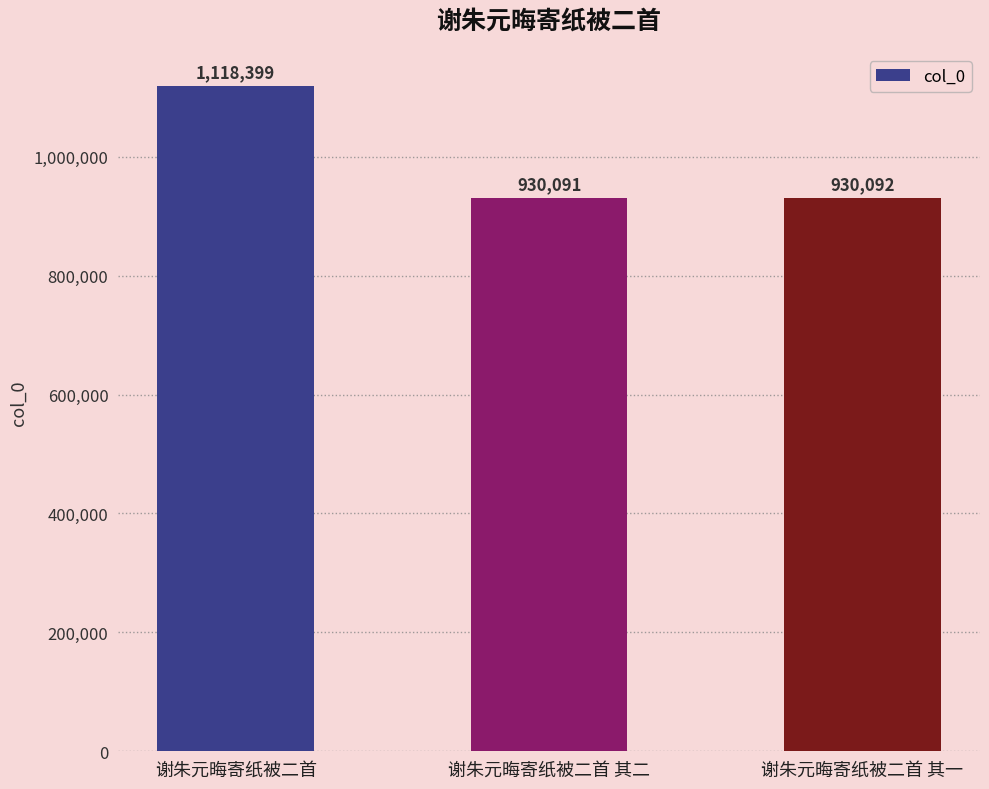

Reading left to right, extract all data points from this chart.

谢朱元晦寄纸被二首=1118399	谢朱元晦寄纸被二首 其二=930091	谢朱元晦寄纸被二首 其一=930092